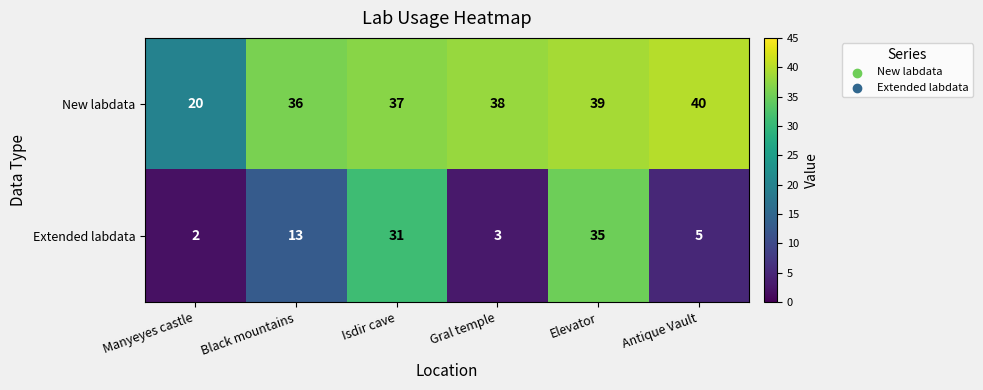

At which category is the sum across all series the highest?

Elevator